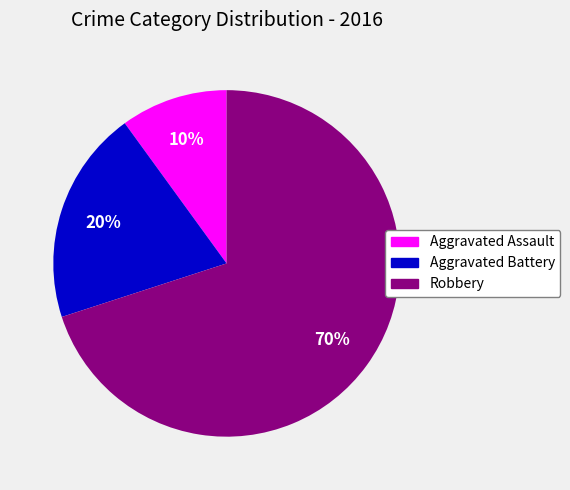

Combined, do Robbery and Aggravated Assault account for over 50%?

Yes